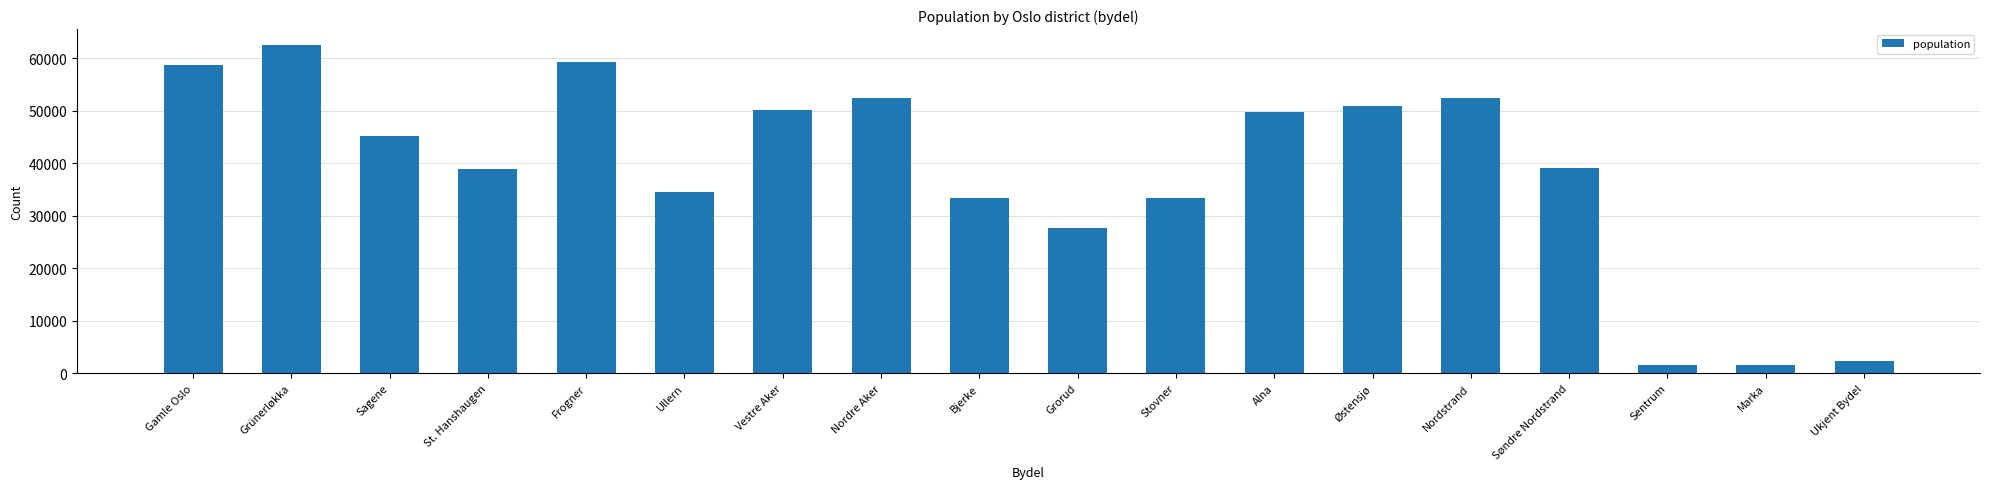

Between Bjerke and Ukjent Bydel, which is larger?

Bjerke